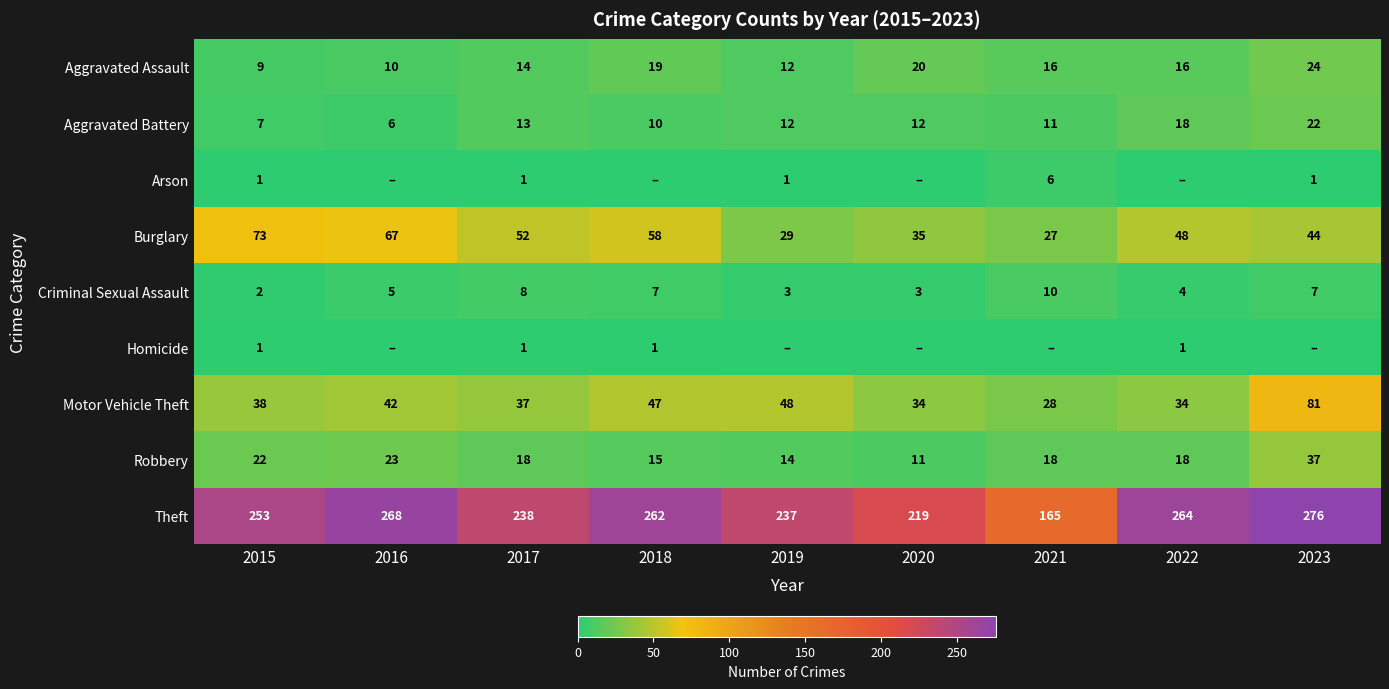

Is the value of Motor Vehicle Theft at 2022 greater than the value of Criminal Sexual Assault at 2022?

Yes